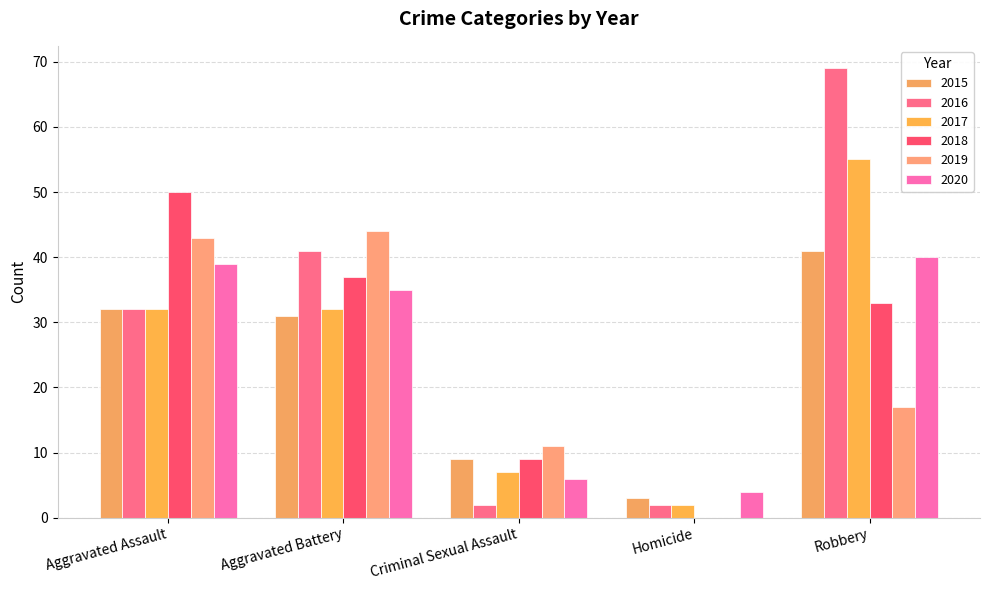

Which series has the widest spread of values?

2016